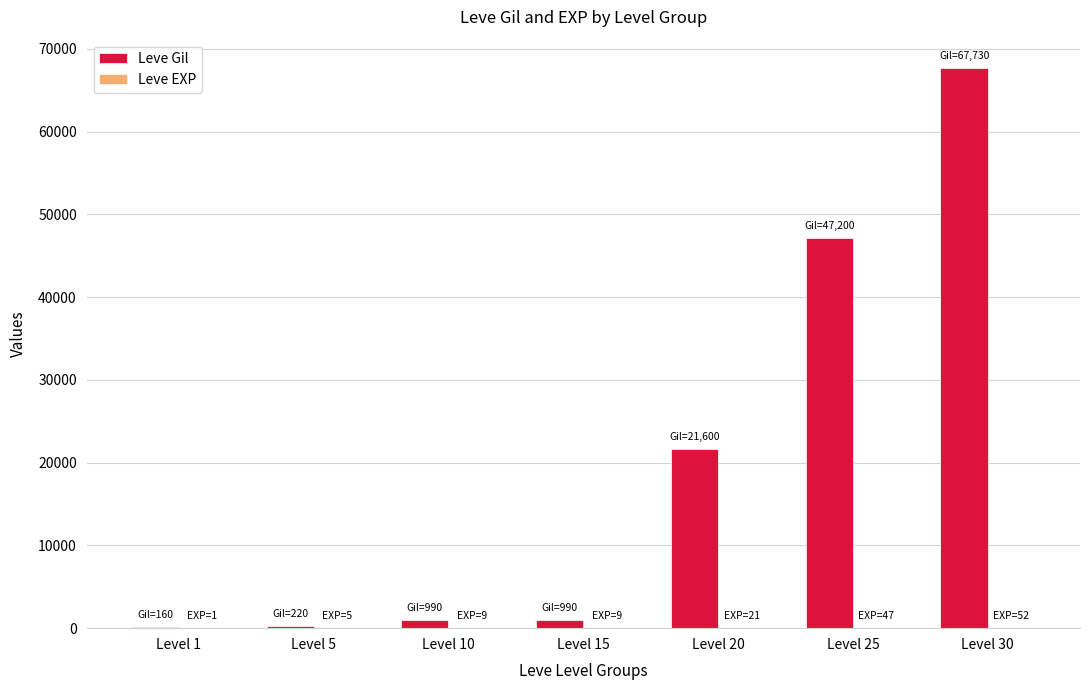

Which series has the largest total across all categories?

Leve Gil